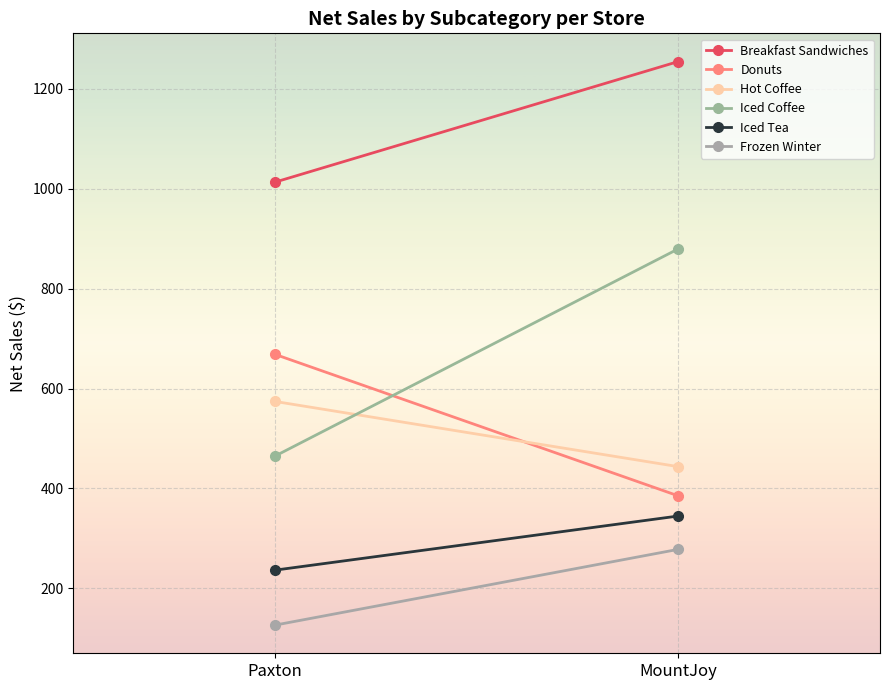

Is it true that Iced Coffee equals 879.6 at MountJoy?

True